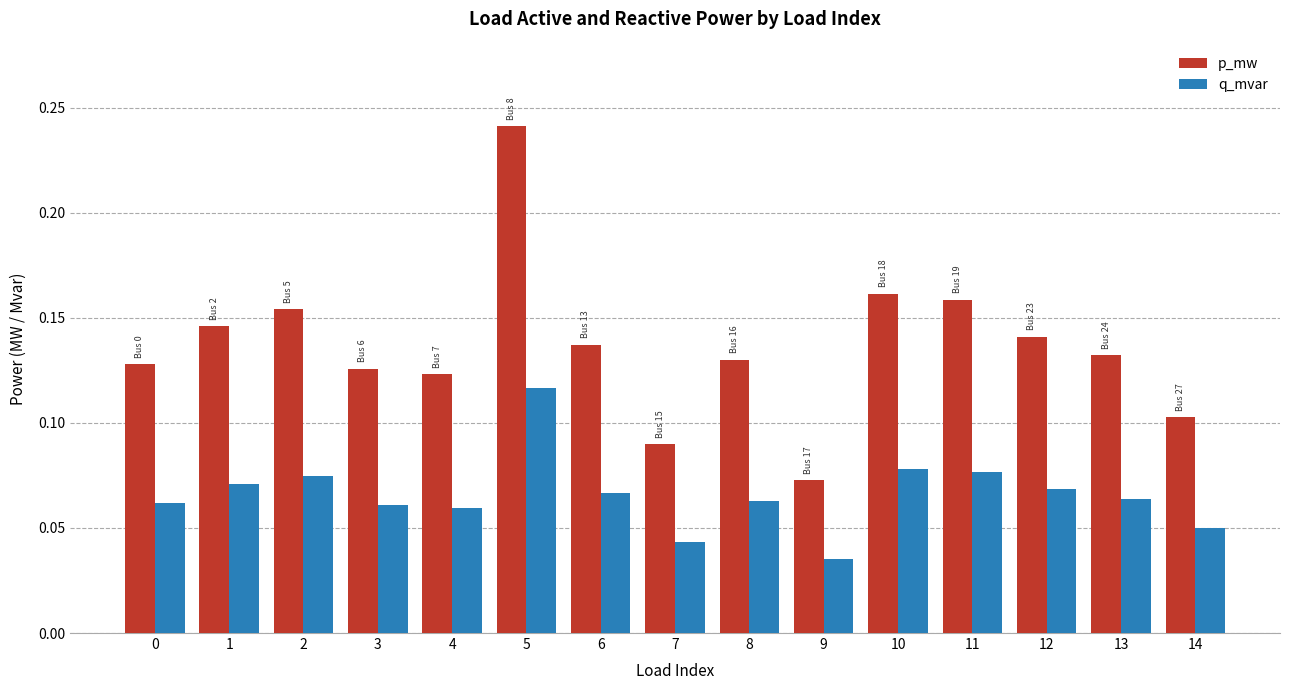

At which label is p_mw closest to 0?

9